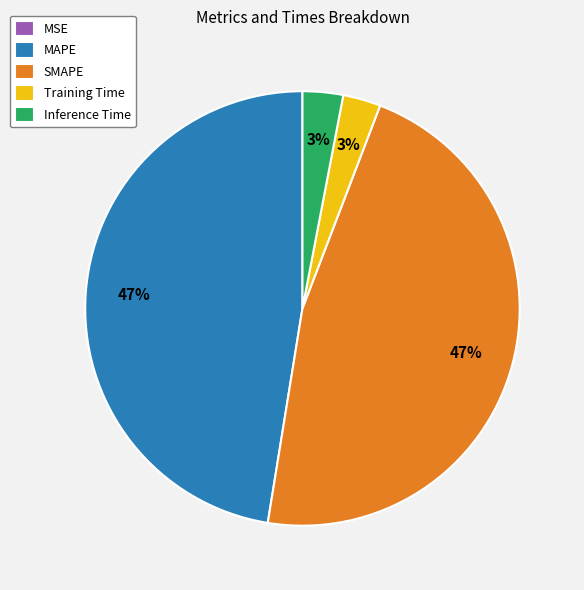

To the nearest percent, what is the difference between the largest and smallest slice percentages?

47%